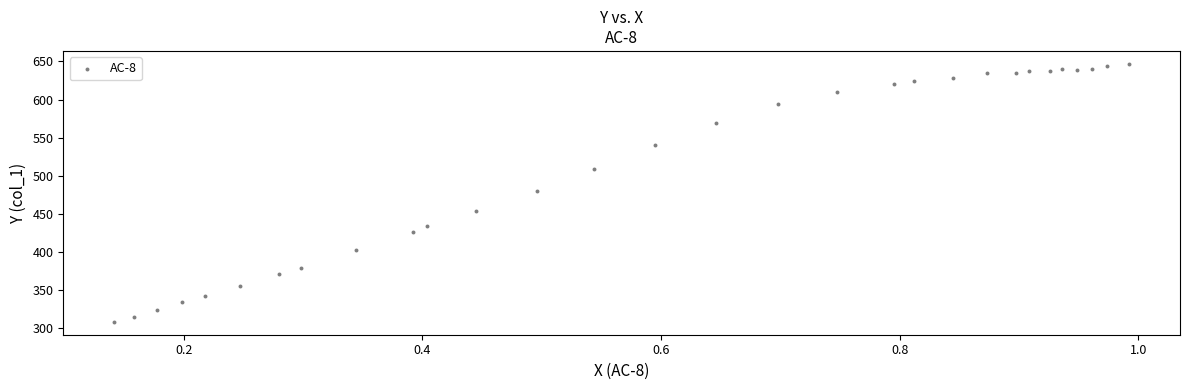

What is the range of X values (max minus min)?

0.9